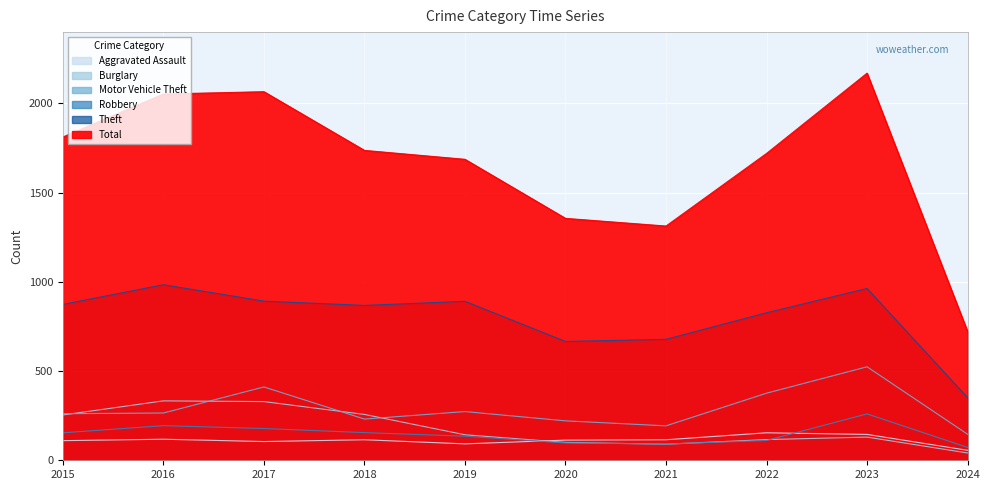

At which category is the sum across all series the highest?

2023